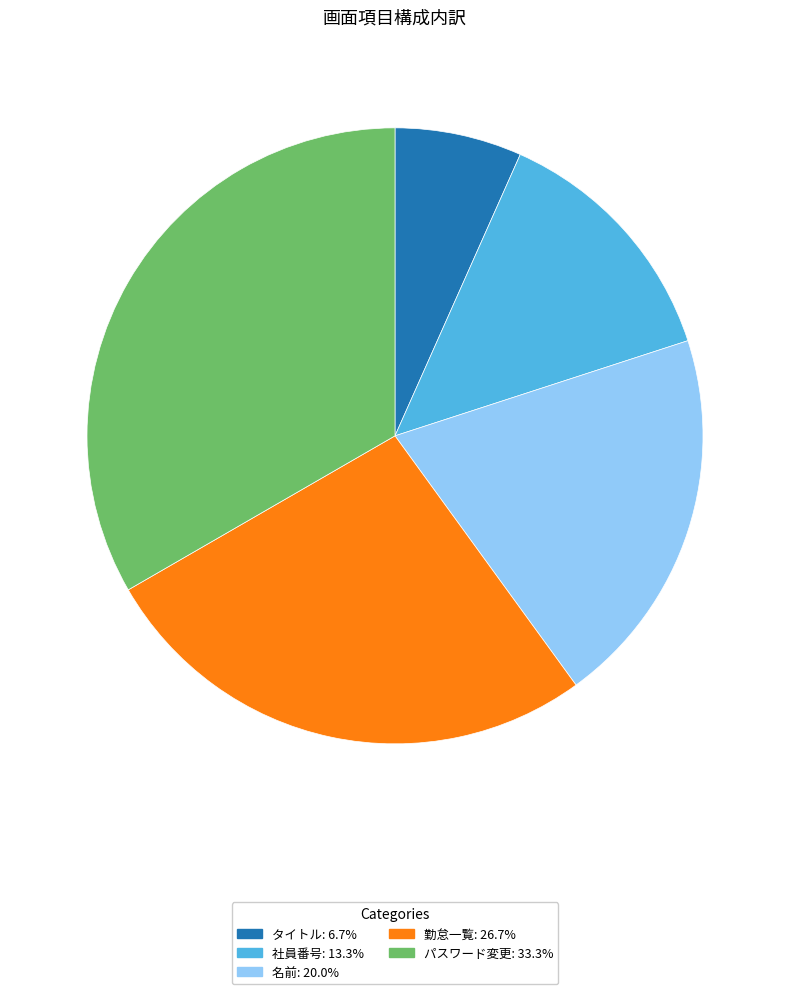

True or false: タイトル accounts for 21% of the total.

False